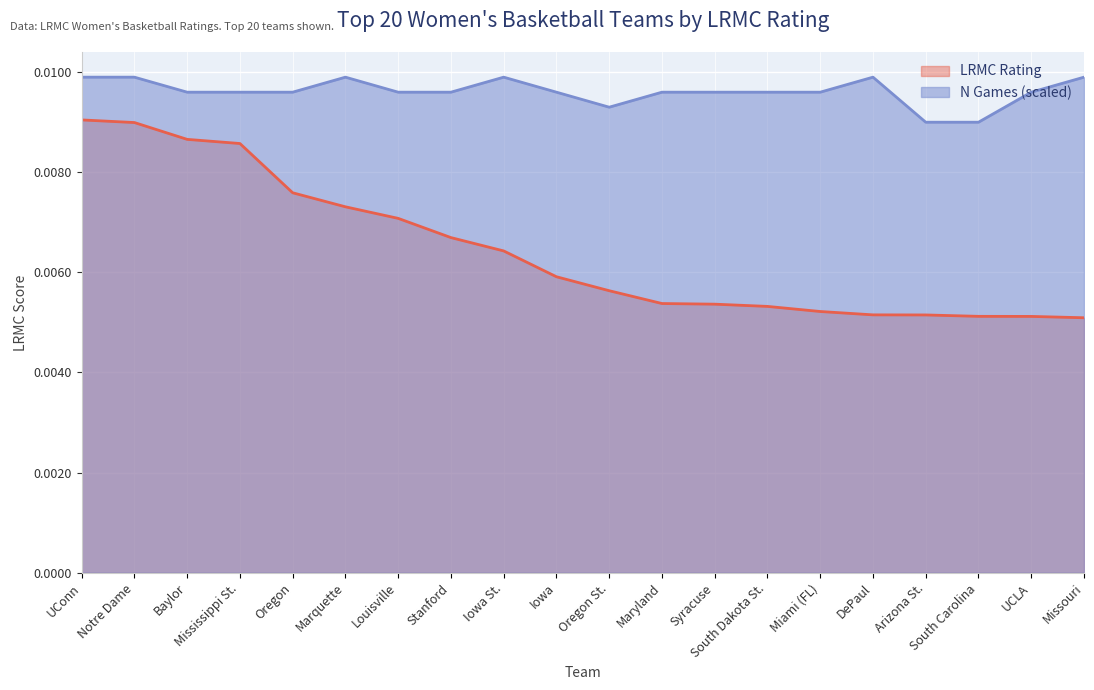

Is it true that ngames_scaled equals 0.0 at Oregon?

True